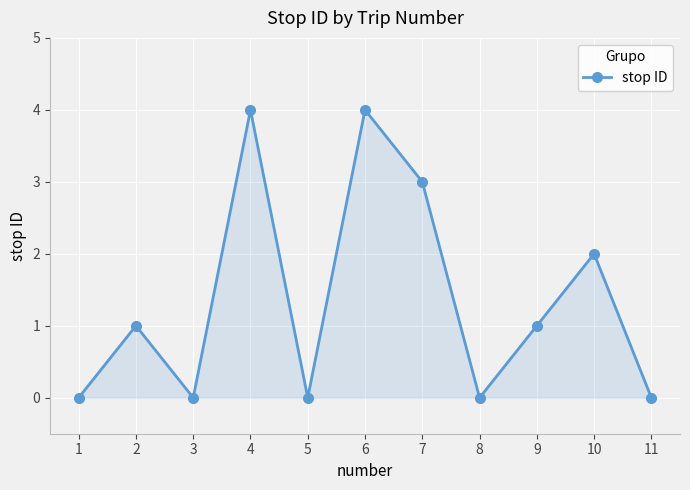

What is the maximum value shown in the chart?

4